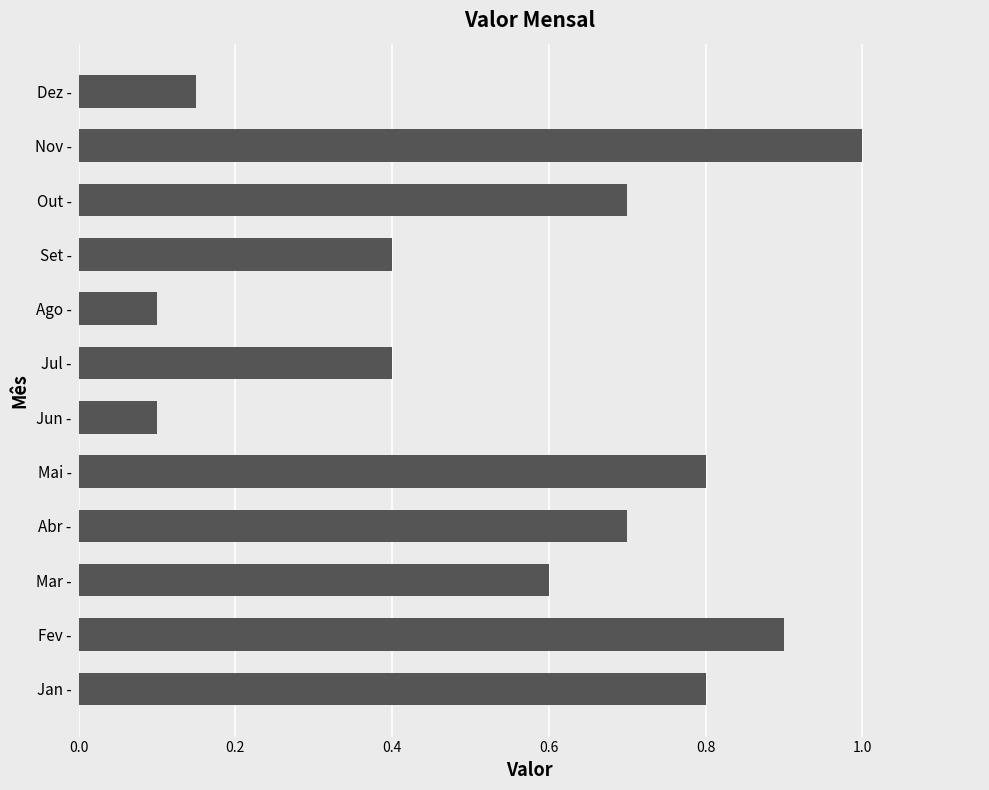

What is the greatest value displayed?

1.0